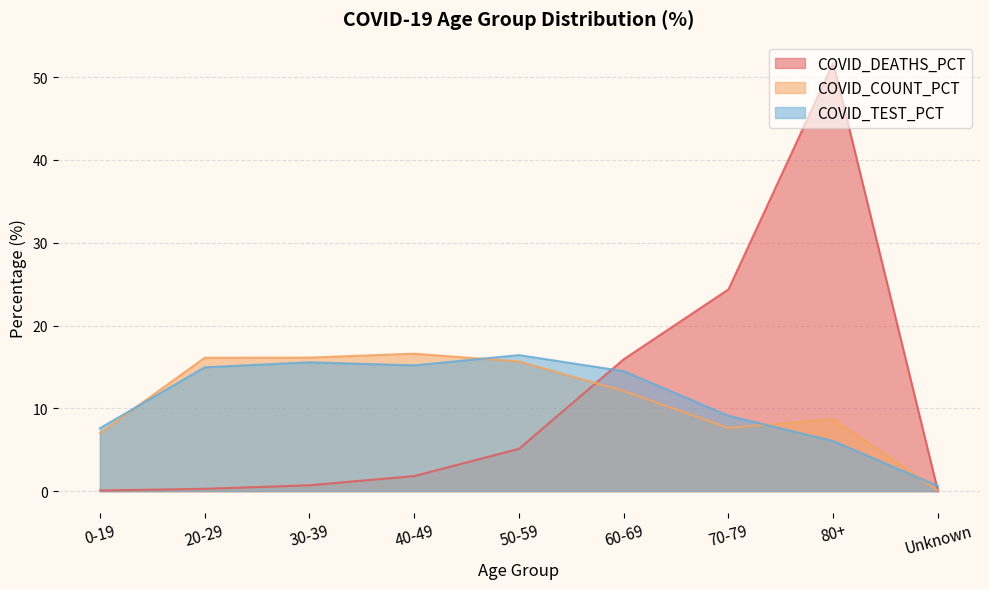

How many categories are shown in the chart?

9